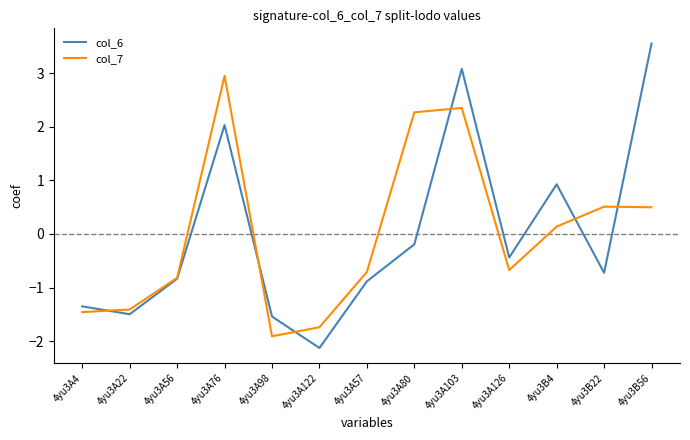

Between which two adjacent categories do col_6 and col_7 first intersect?

4yu3A4 and 4yu3A22